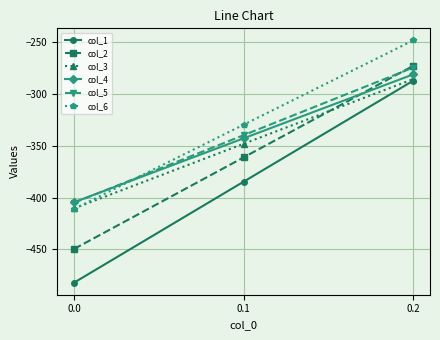

The col_6 series shows -329.5 at 0.1. True or false?

True